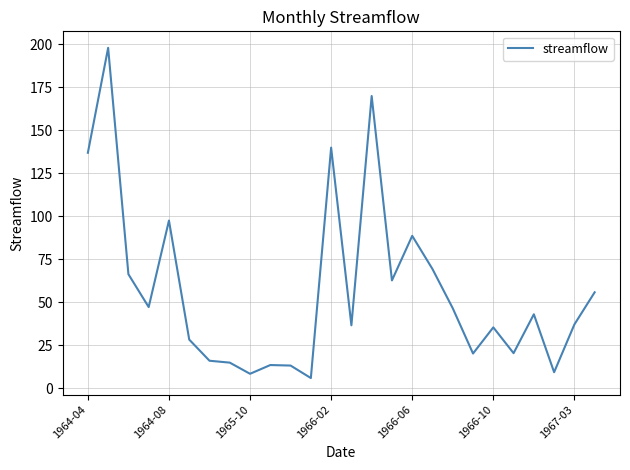

What is the difference between the maximum and minimum values?

192.0